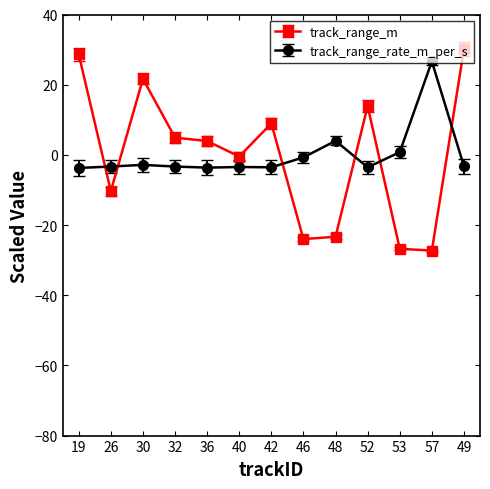

The value of track_range_m at 57 is -45.0. True or false?

False